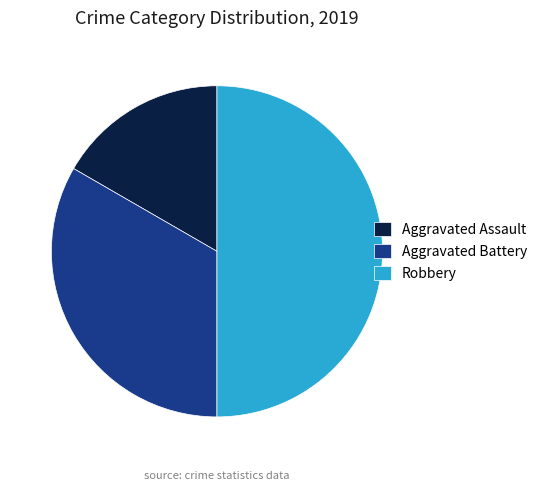

What is the smallest slice in the pie chart?

Aggravated Assault